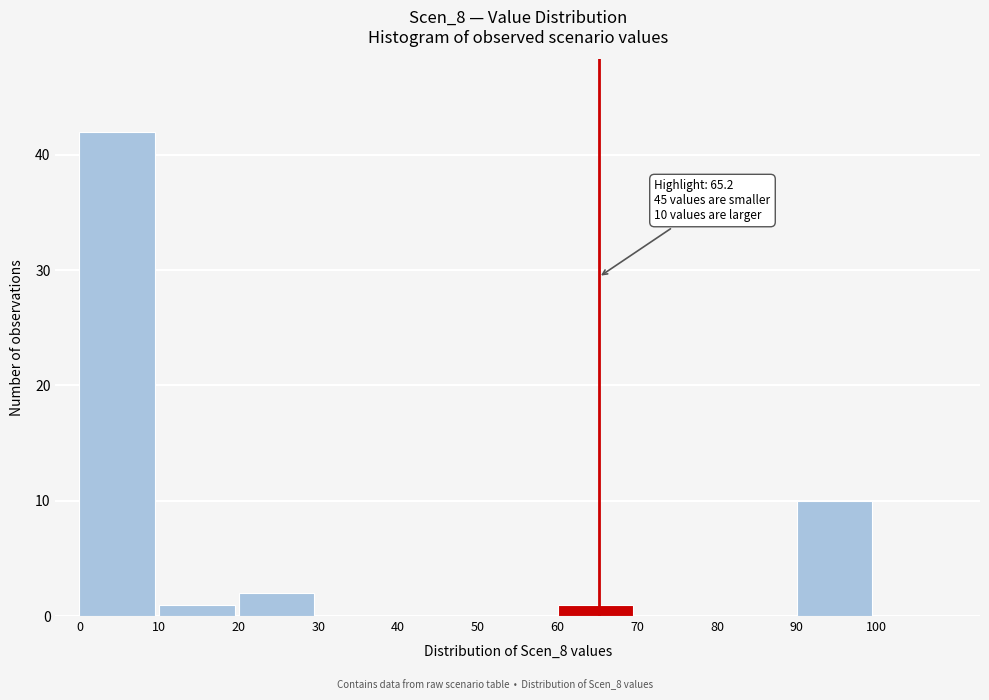

Over which range of the x-axis is the bar tallest?

0 to 10